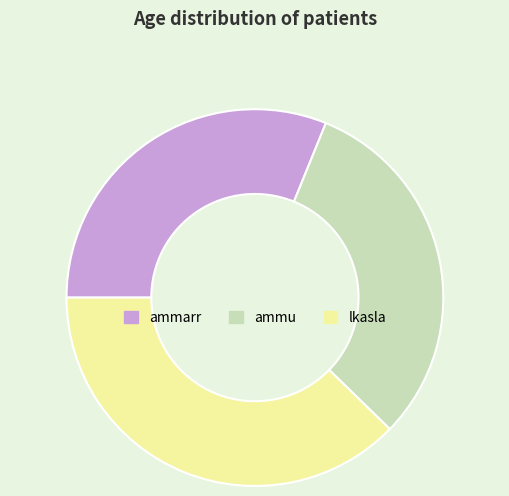

Combined, do lkasla and ammarr account for over 50%?

Yes